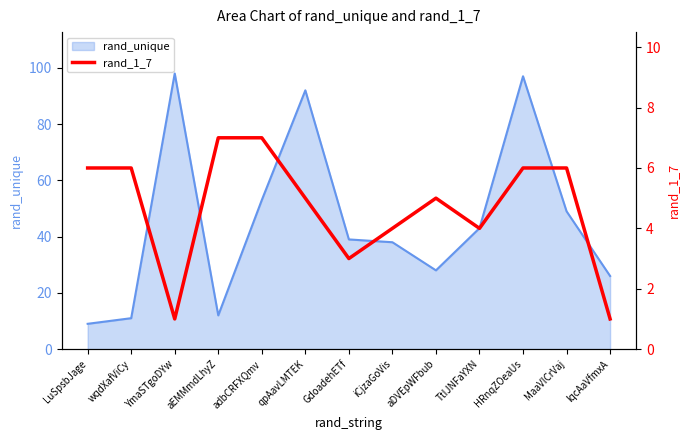

What is the maximum value for rand_unique?

98